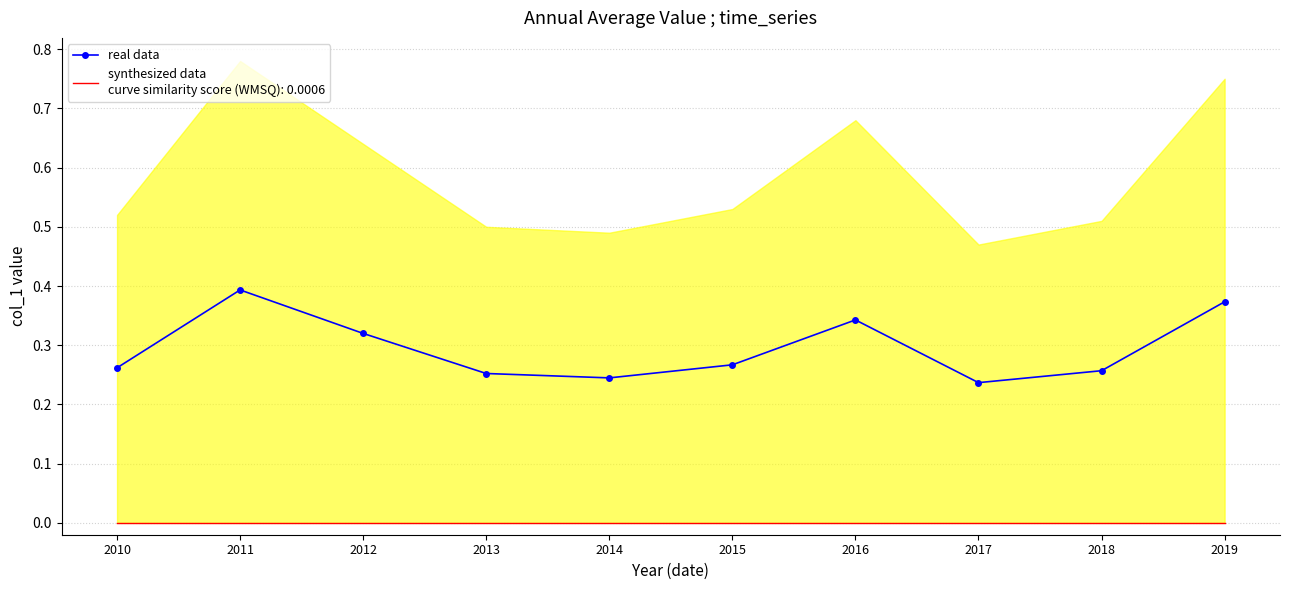

How many values are between 0 and 1?

10